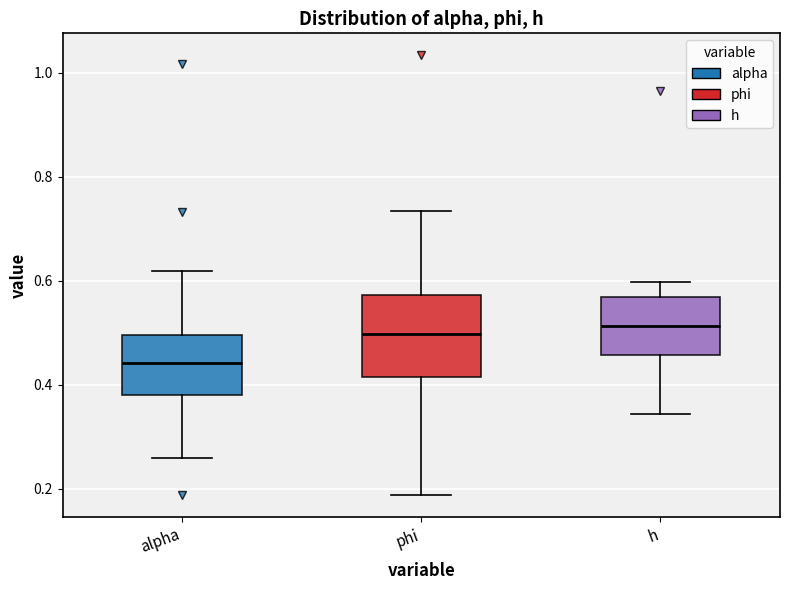

Which box's median line is the lowest?

alpha